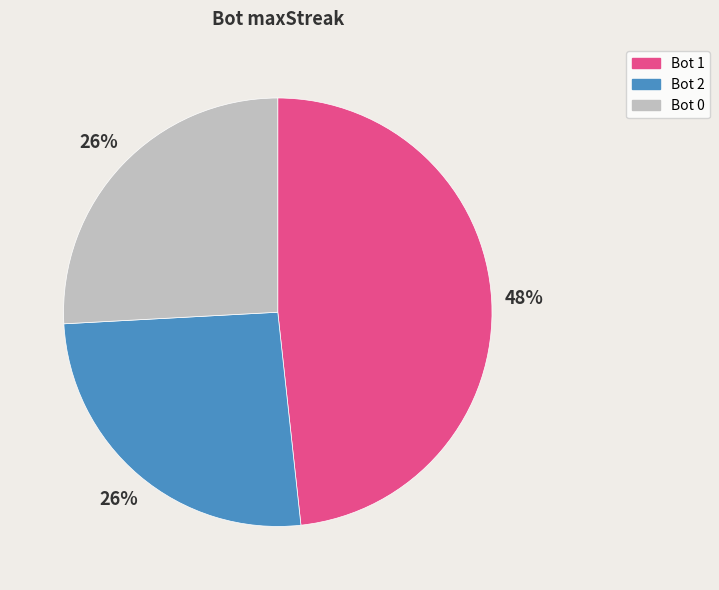

Which category has the biggest portion of the pie?

Bot 1